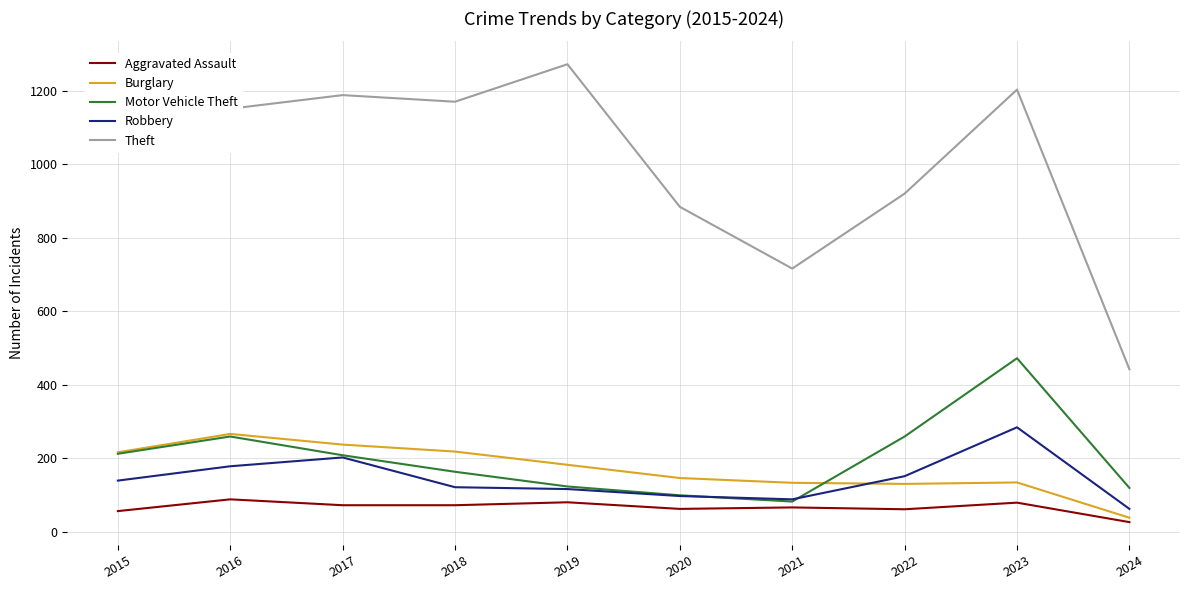

What is the sum of the Robbery values at 2022 and 2015?

290